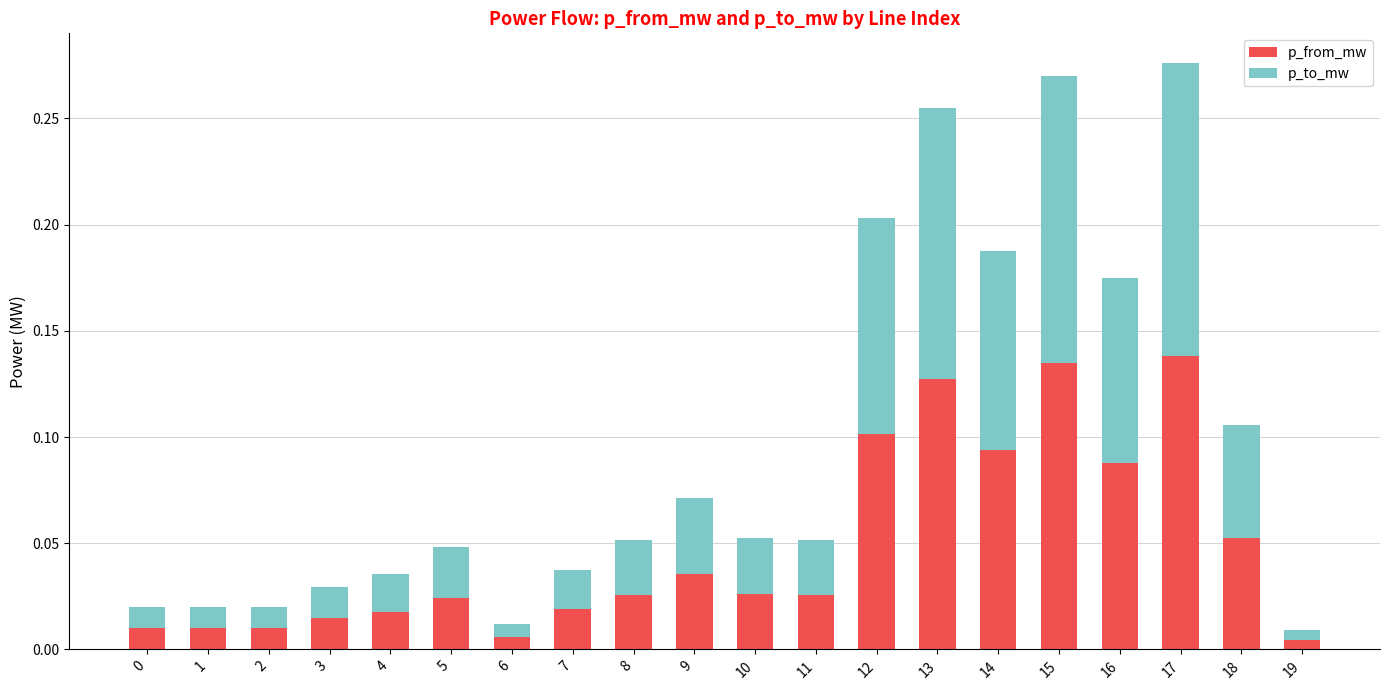

What is the total value across all series at 13?

0.3